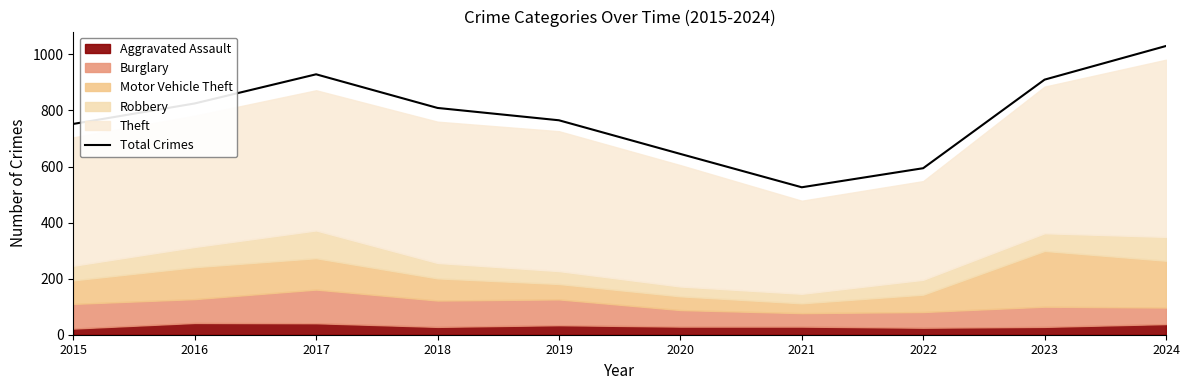

How many interior local peaks (higher than both neighbors) does the data have?

1